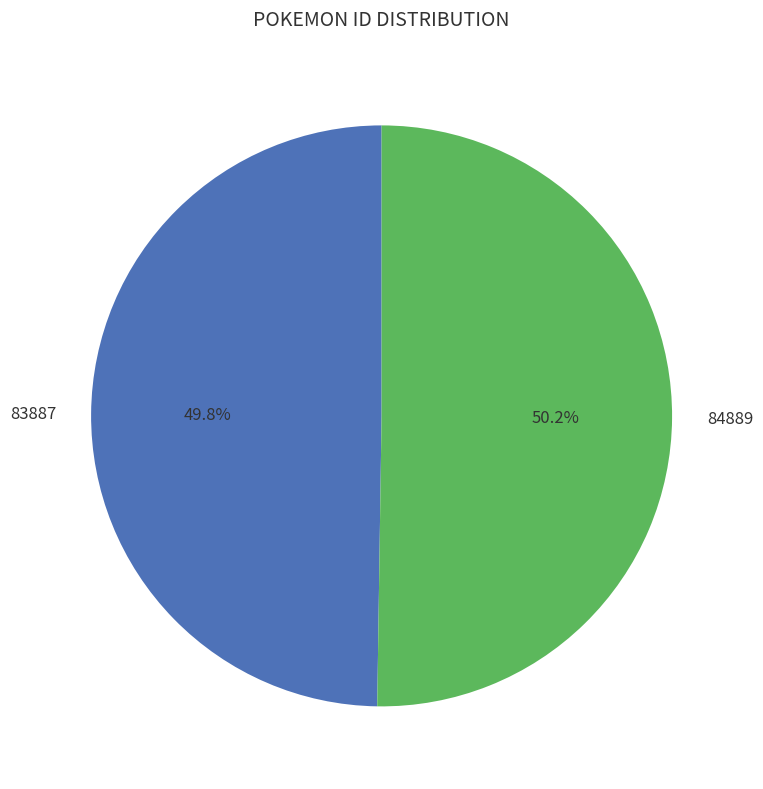

What percentage is the 83887 slice, to the nearest percent?

50%